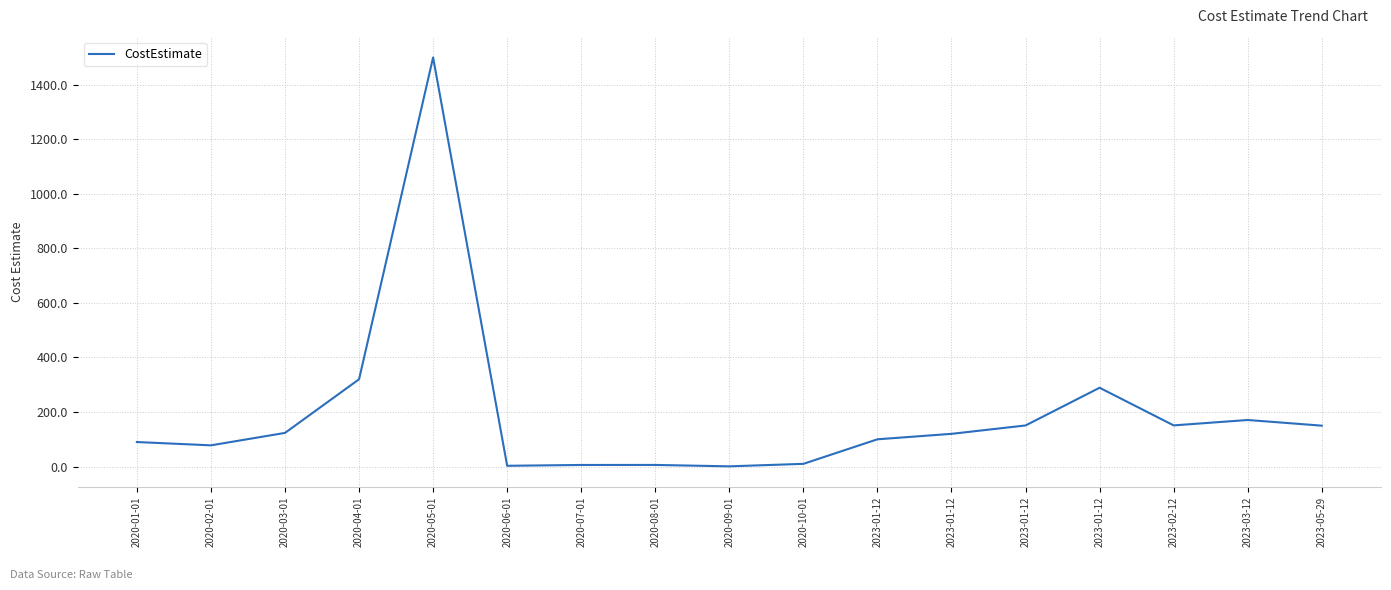

The chart shows a value of 10.0 at 2020-10-01. True or false?

True